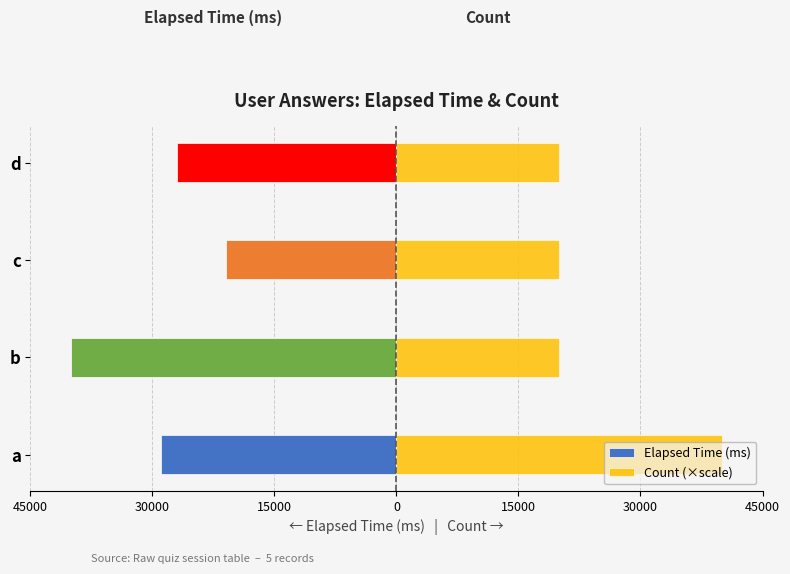

Are the bars grouped side by side (vs. stacked)?

Yes